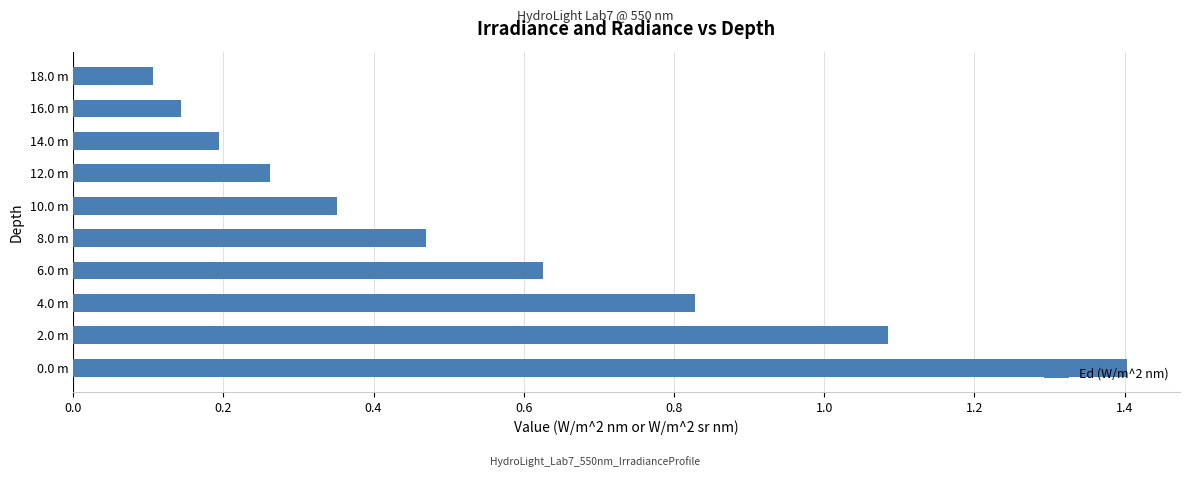

What is the difference between the maximum and minimum values?

1.3